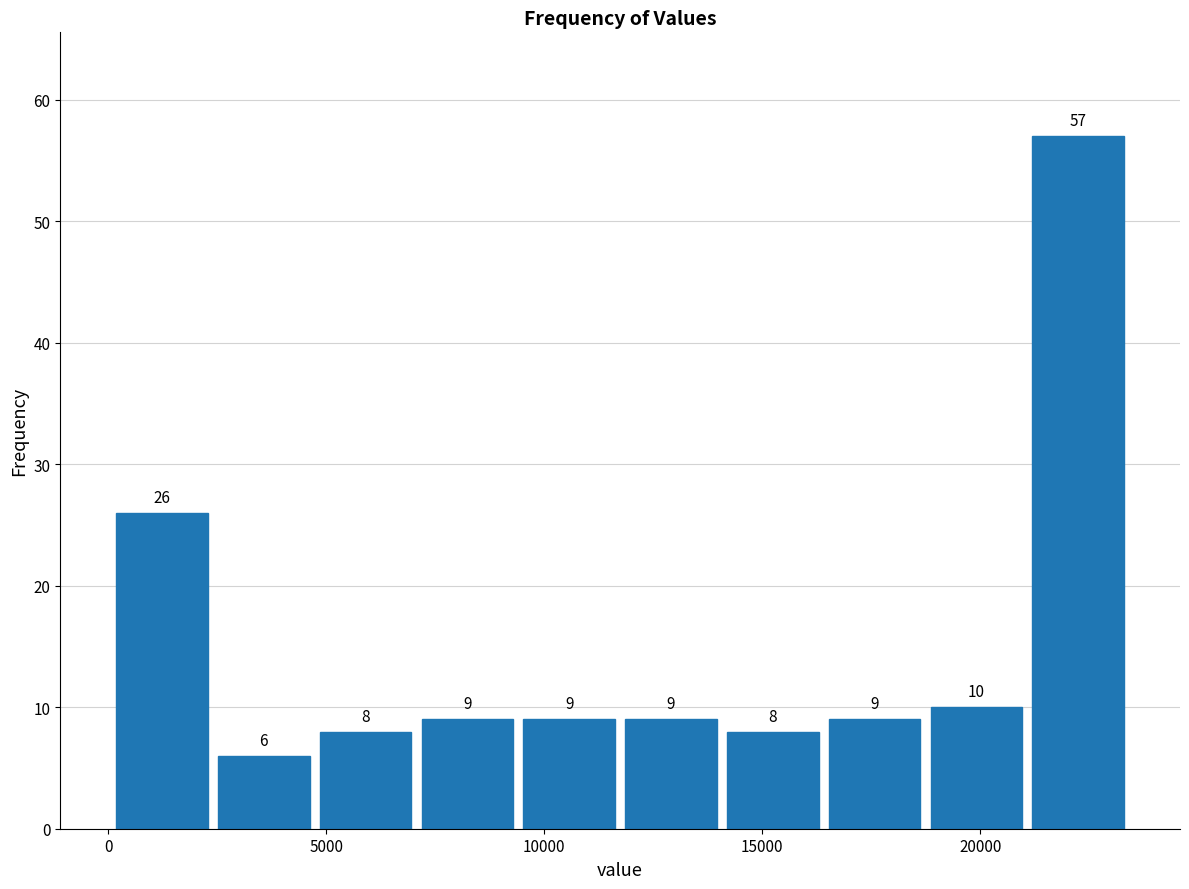

Reading left to right, list every bar in this chart as the range it spans on the x-axis followed by its height. The bar edges are not printed on the chart, so give them approximately, as read against the axis.

0 to 2500: 26
2500 to 4500: 6
4500 to 7000: 8
7000 to 9500: 9
9500 to 11500: 9
11500 to 14000: 9
14000 to 16500: 8
16500 to 18500: 9
18500 to 21000: 10
21000 to 23500: 57